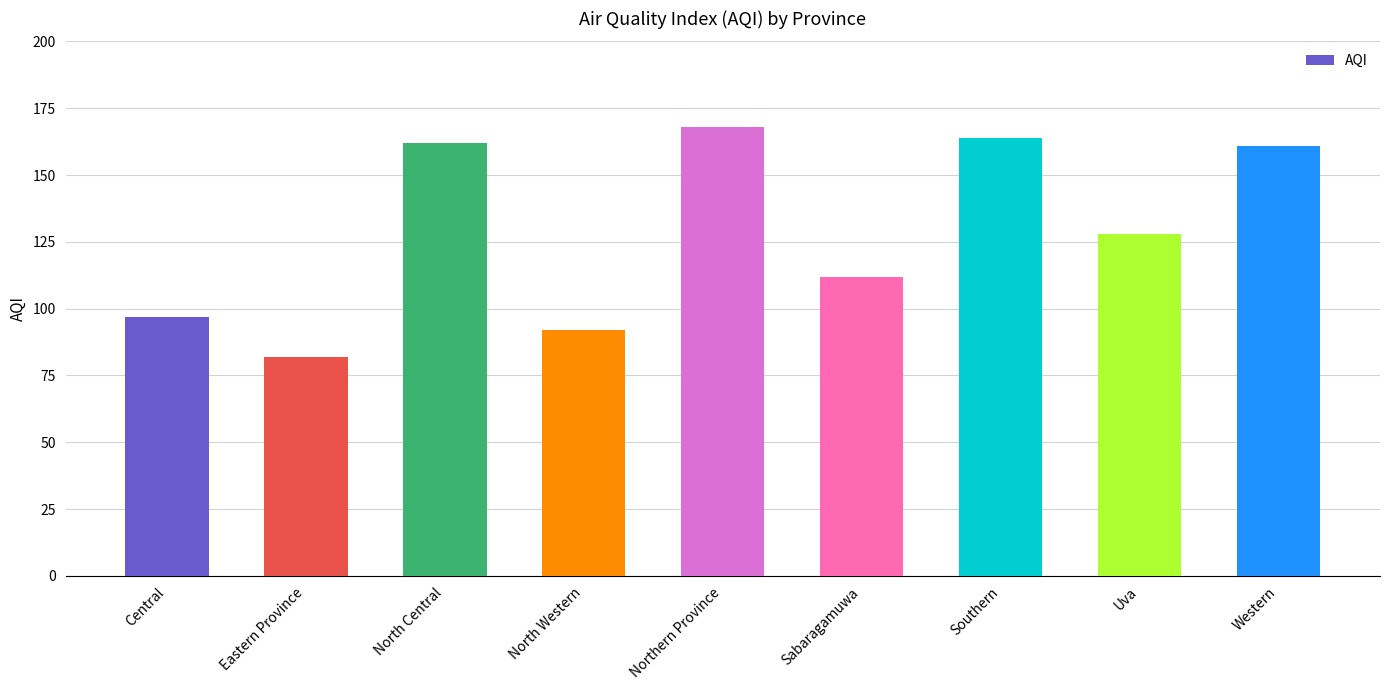

What position from the right is Western?

1